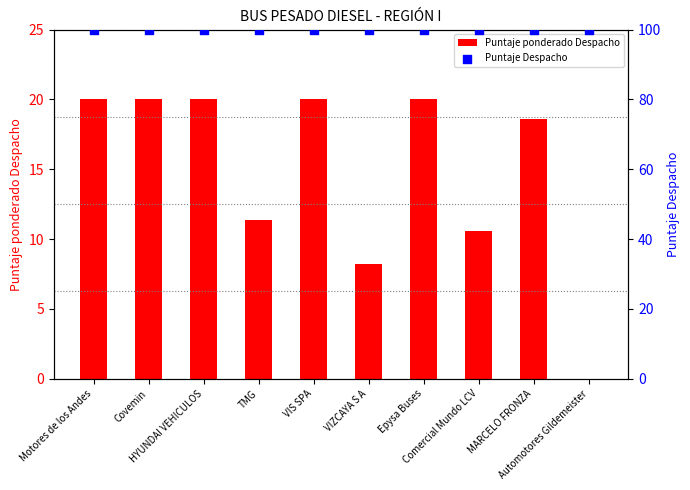

Which series has the largest total across all categories?

Puntaje Despacho